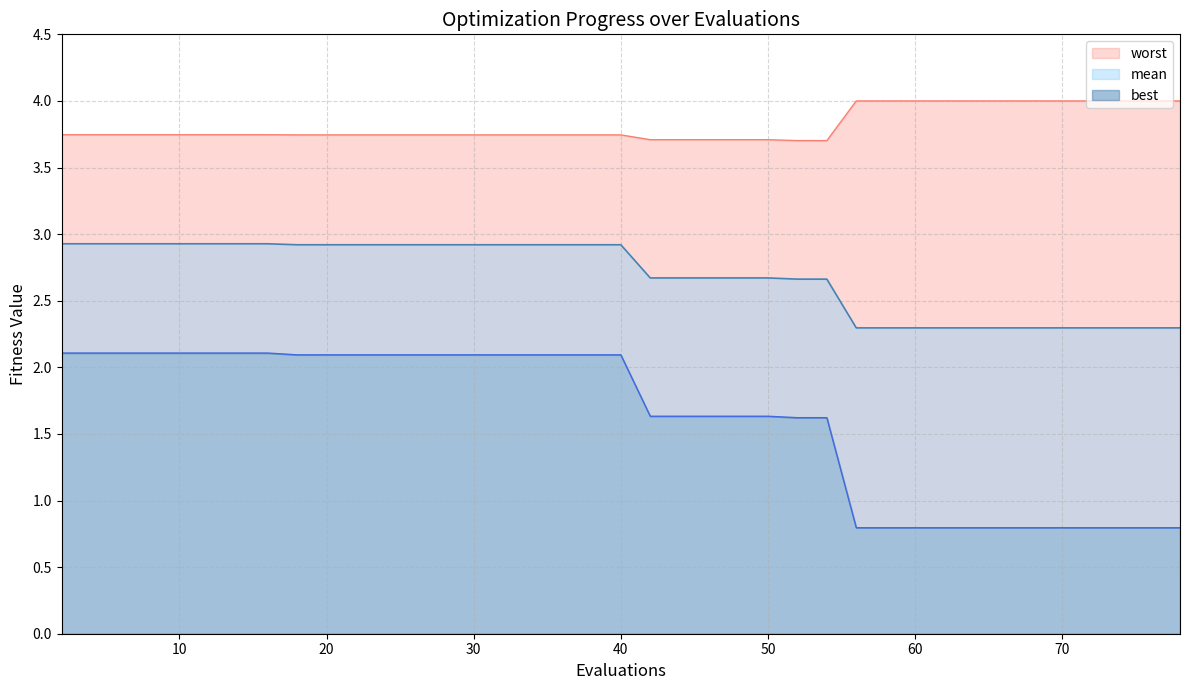

What is the value of the best point at the 37th from the left?

0.8